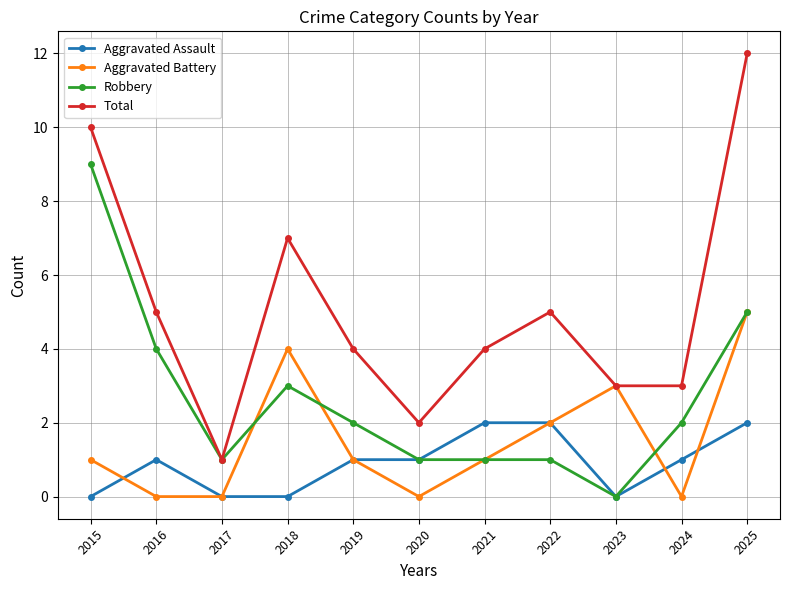

The Aggravated Battery series shows 3 at 2022. True or false?

False